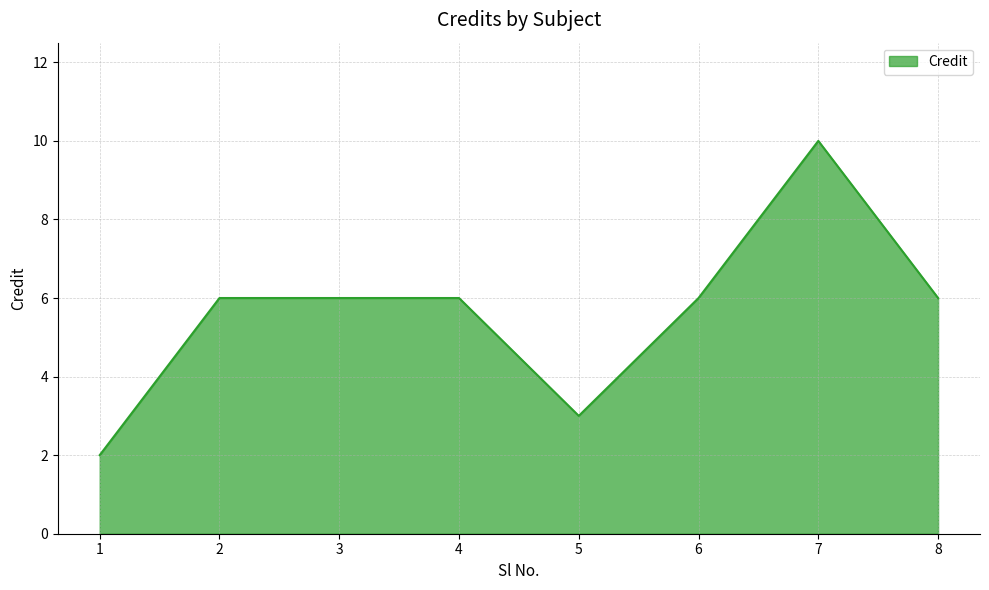

Is it true that the value at 2 is 9?

False